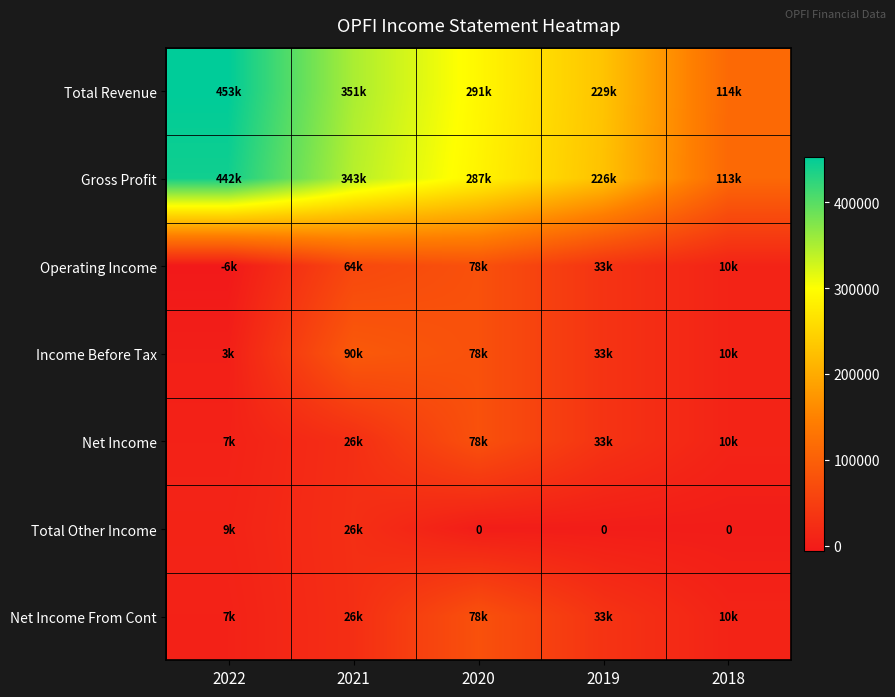

What is the difference between the maximum and minimum values in the Total Revenue series?

338700